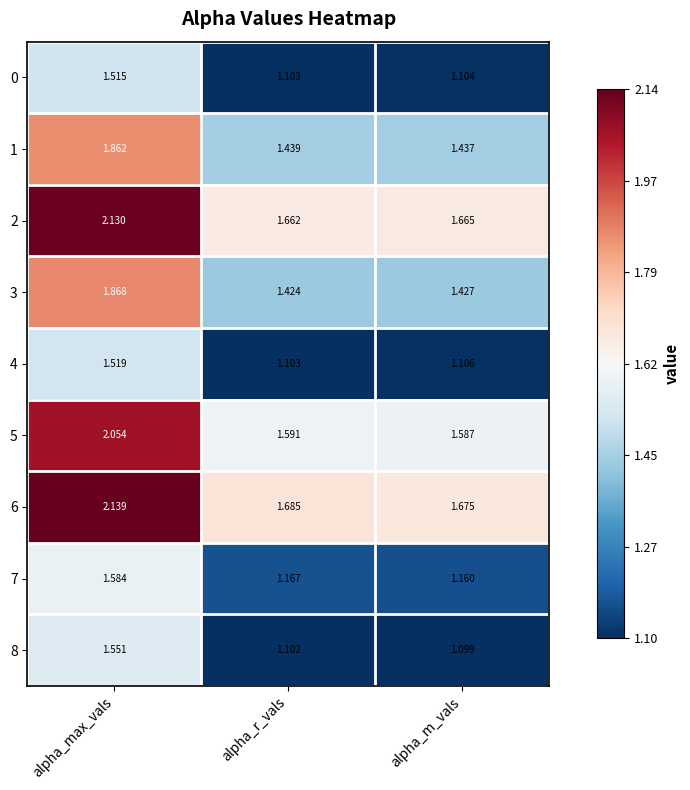

Rank the series by their maximum value, from highest to lowest.

6, 2, 5, 3, 1, 7, 8, 4, 0